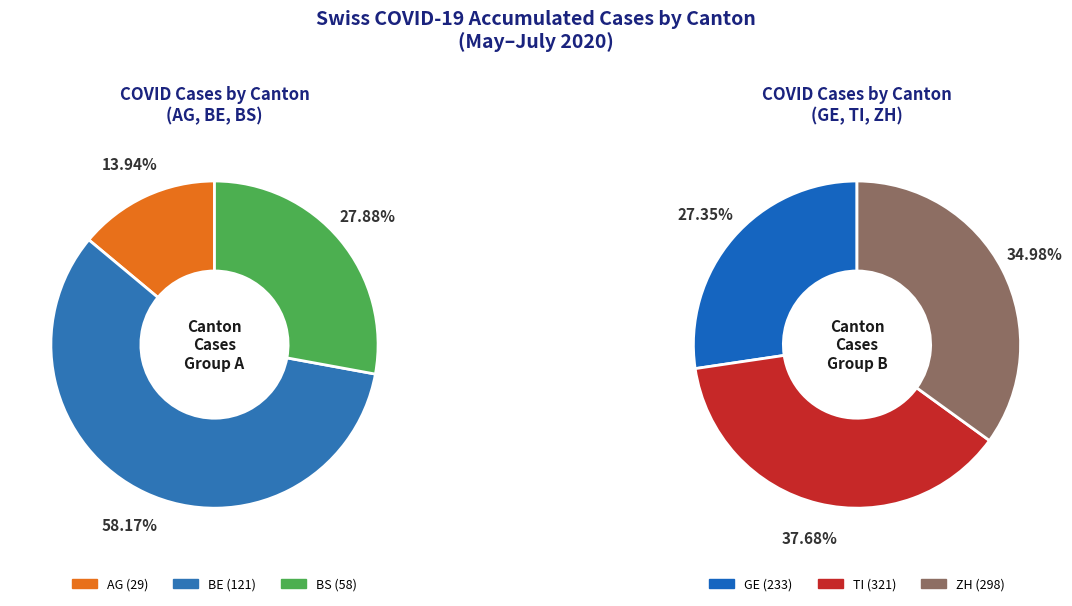

Does any single category account for the majority?

No